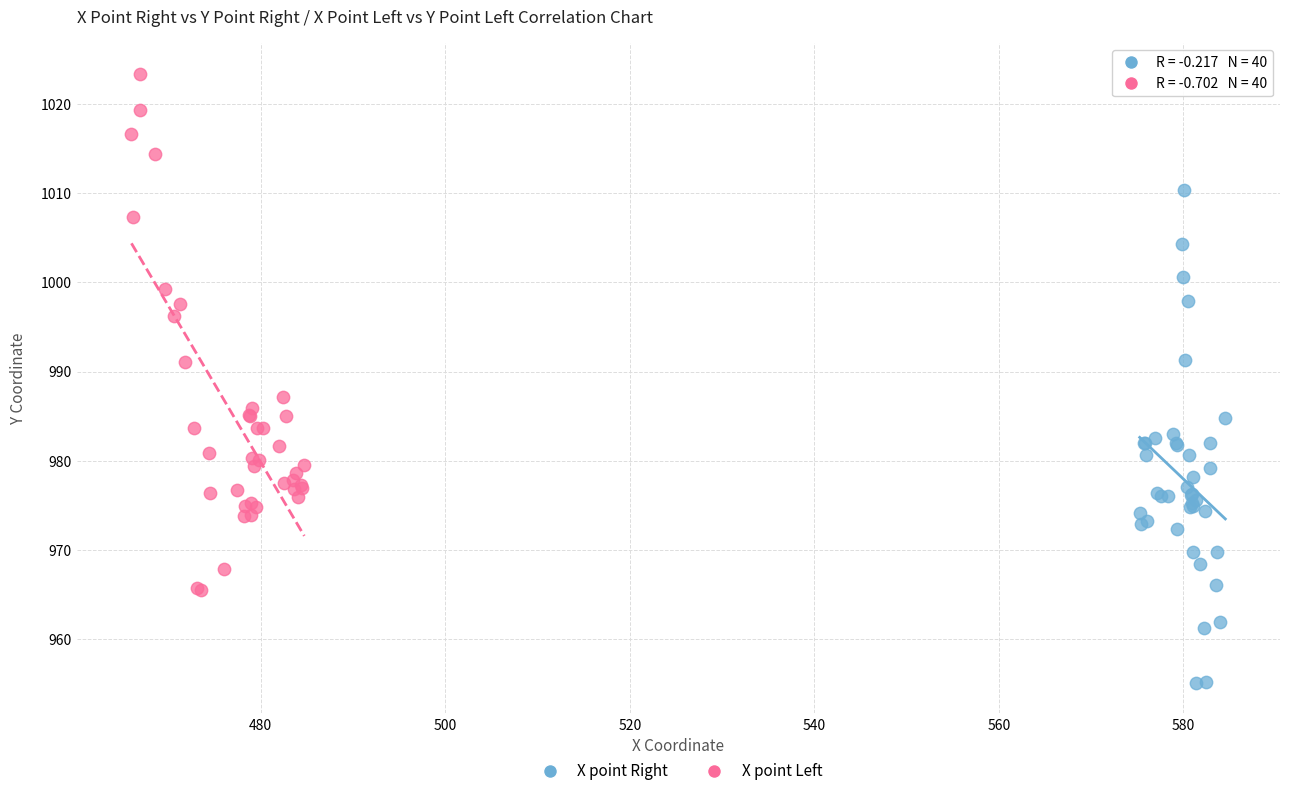

What are all the series names shown in the legend?

X point Right, X point Left